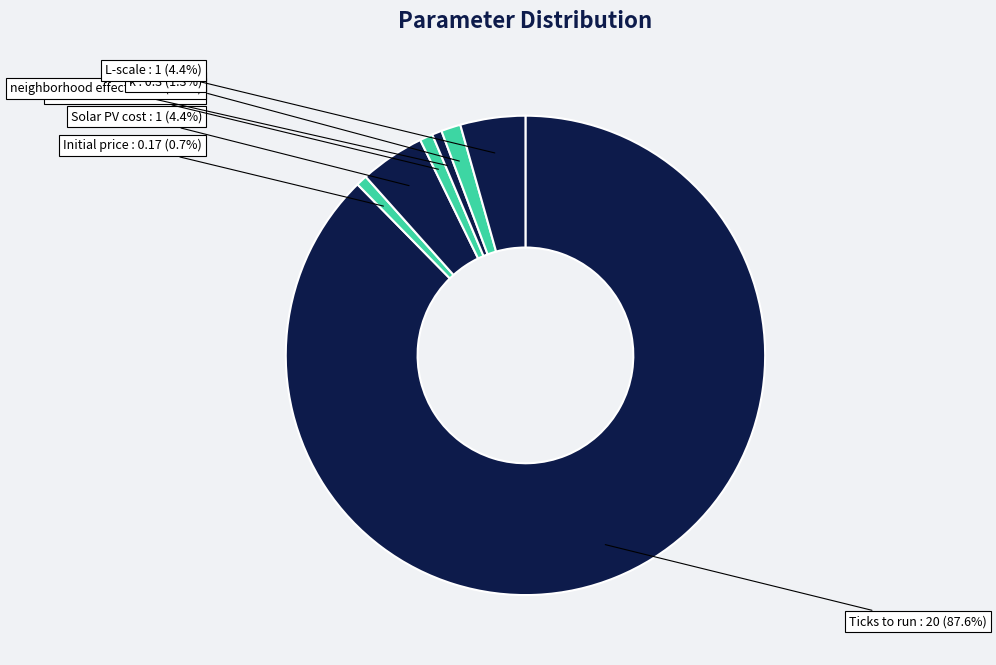

How many slices are in this pie chart?

7